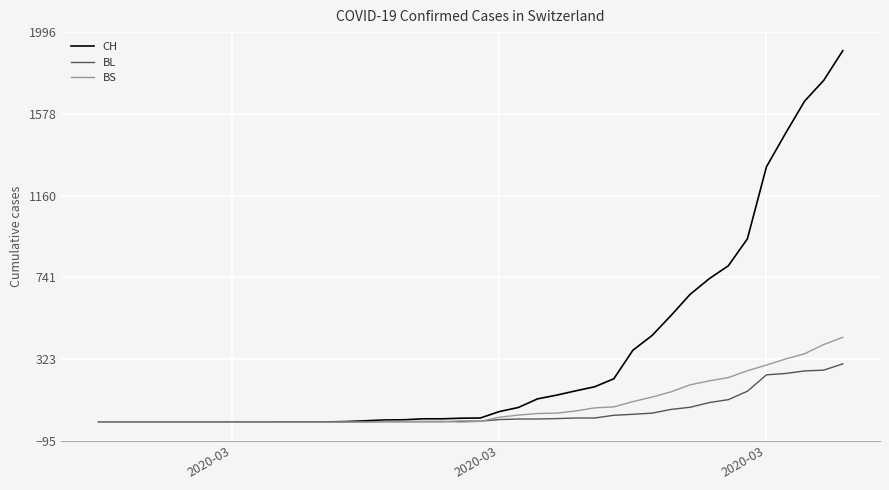

What is the difference between the maximum and second lowest values in the BL series?

298